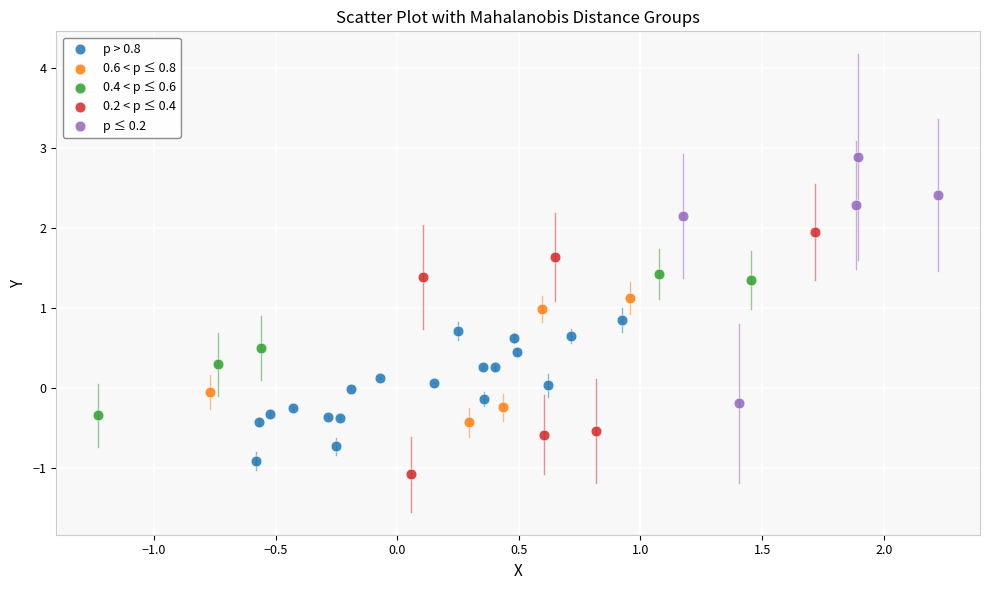

What are all the series names shown in the legend?

p > 0.8, 0.6 < p ≤ 0.8, 0.4 < p ≤ 0.6, 0.2 < p ≤ 0.4, p ≤ 0.2